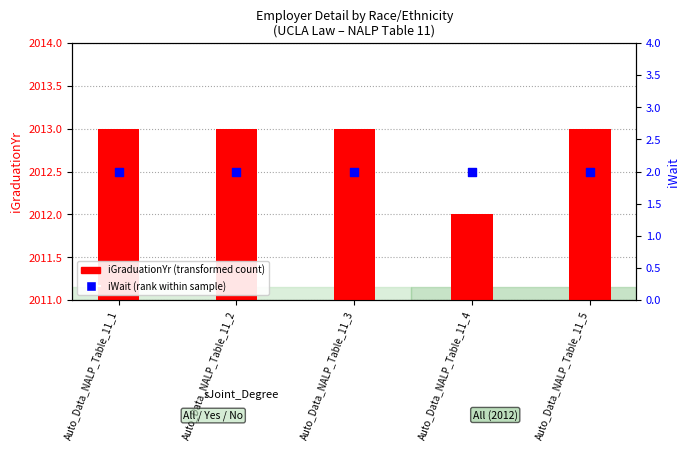

What are all the series names shown in the legend?

iGraduationYr, iWait